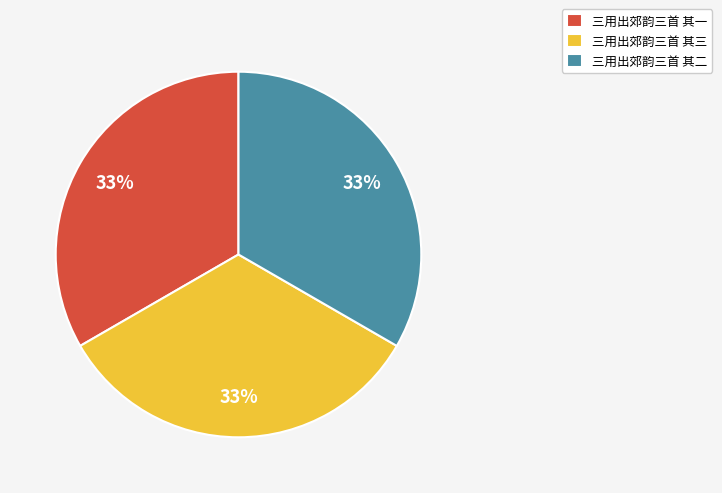

How many segments does this pie chart have?

3